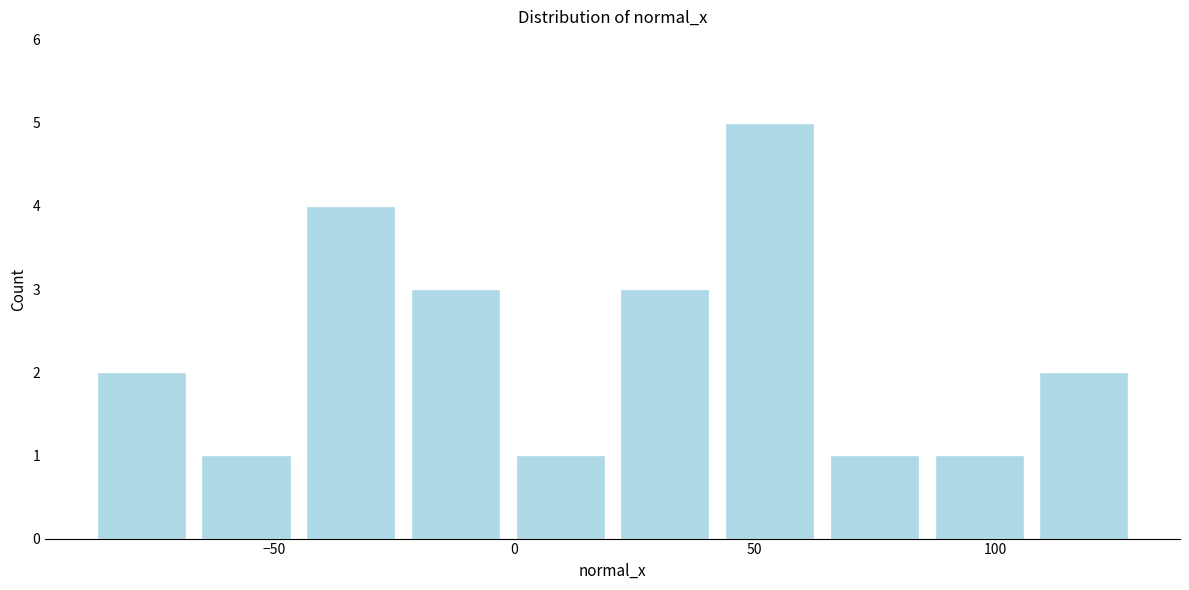

Reading left to right, list every bar in this chart as the range it spans on the x-axis followed by its height. Neither the bar edges nor the heights are printed on the chart, so give them approximately, as read against the axes.

-90 to -65: 2
-65 to -45: 1
-45 to -25: 4
-25 to 0: 3
0 to 20: 1
20 to 40: 3
40 to 65: 5
65 to 85: 1
85 to 110: 1
110 to 130: 2